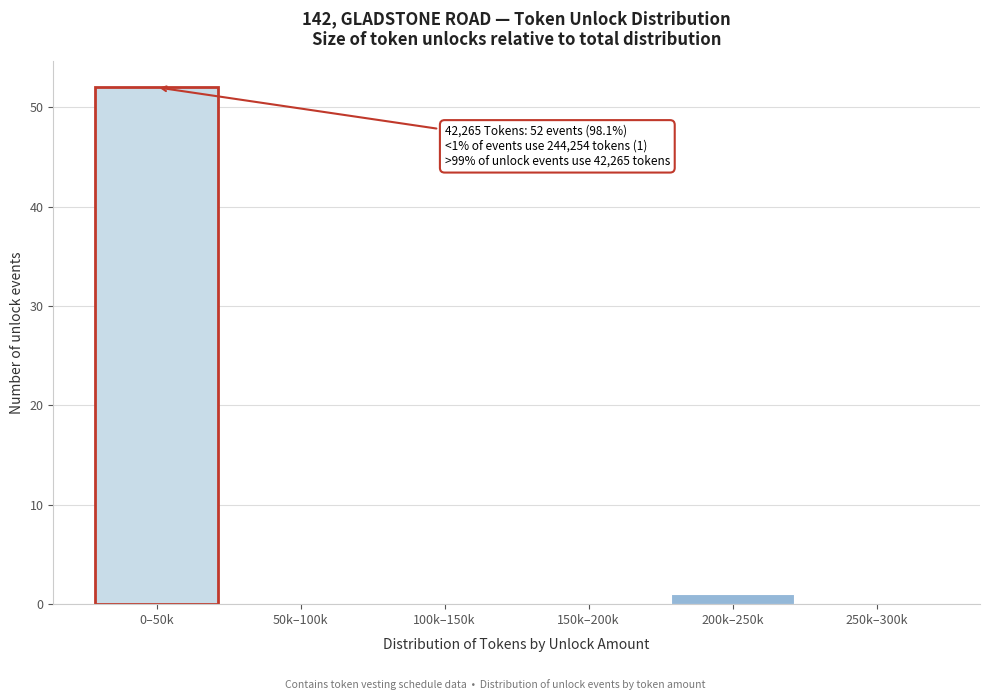

Reading left to right, what are all the values shown in this chart?

0–50k=52	50k–100k=0	100k–150k=0	150k–200k=0	200k–250k=1	250k–300k=0